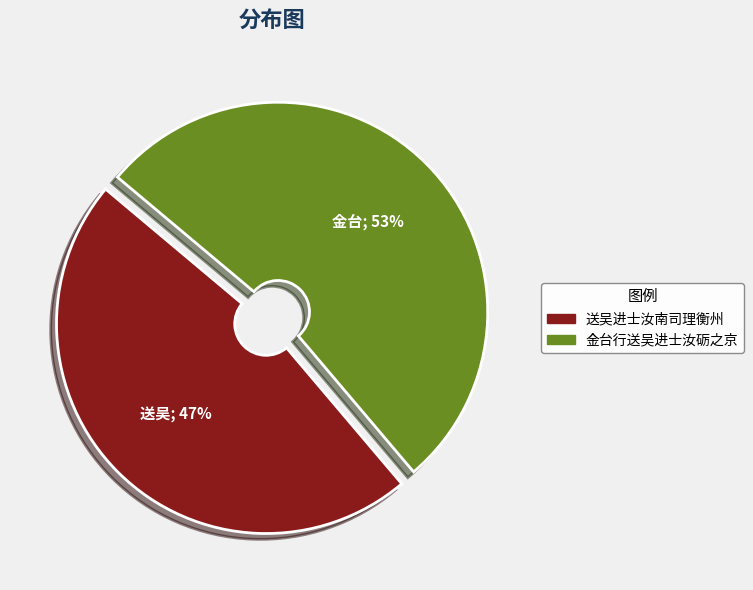

Is the sum of 送吴进士汝南司理衡州 and 金台行送吴进士汝砺之京 greater than half?

Yes